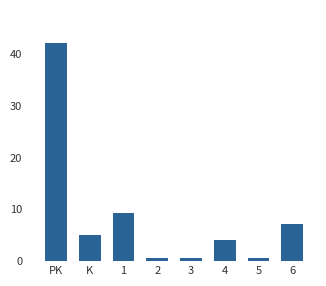

What is the label of the 1st bar from the left?

PK